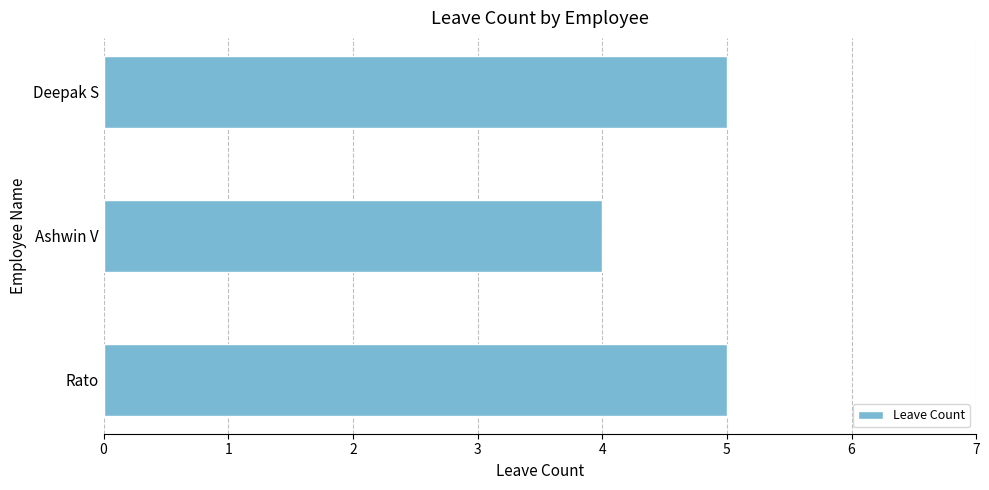

What is the ratio of the value at Ashwin V to the value at Deepak S?

0.8